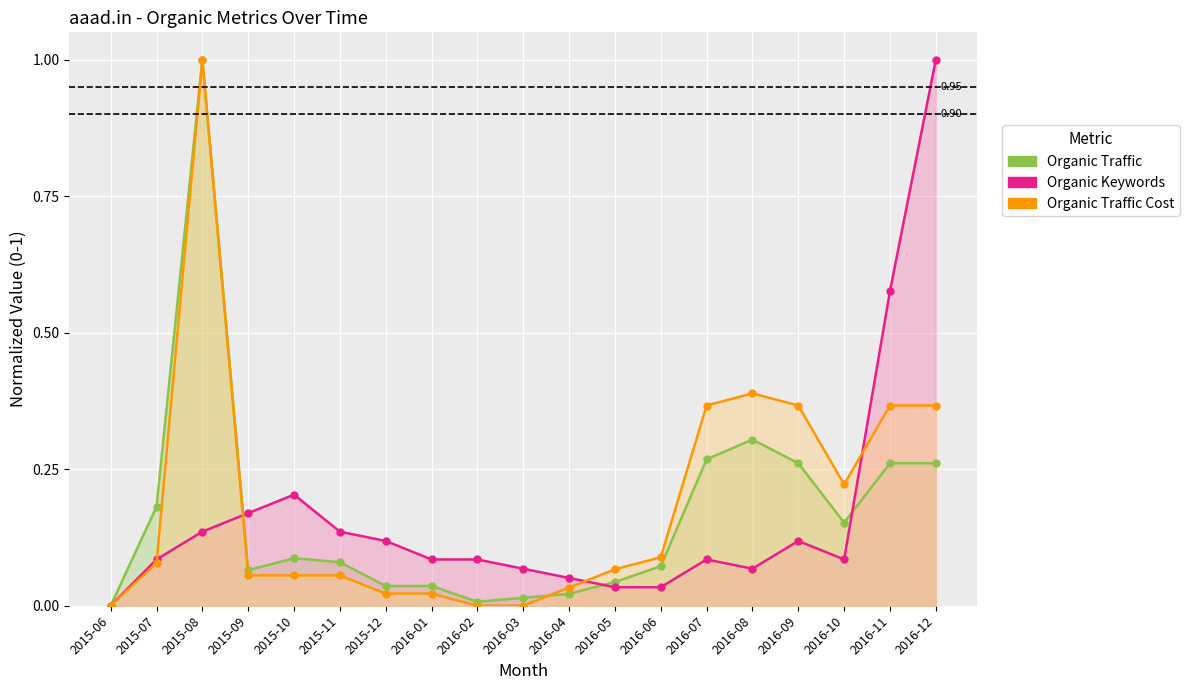

Which label corresponds to the largest value in the chart?

2015-08